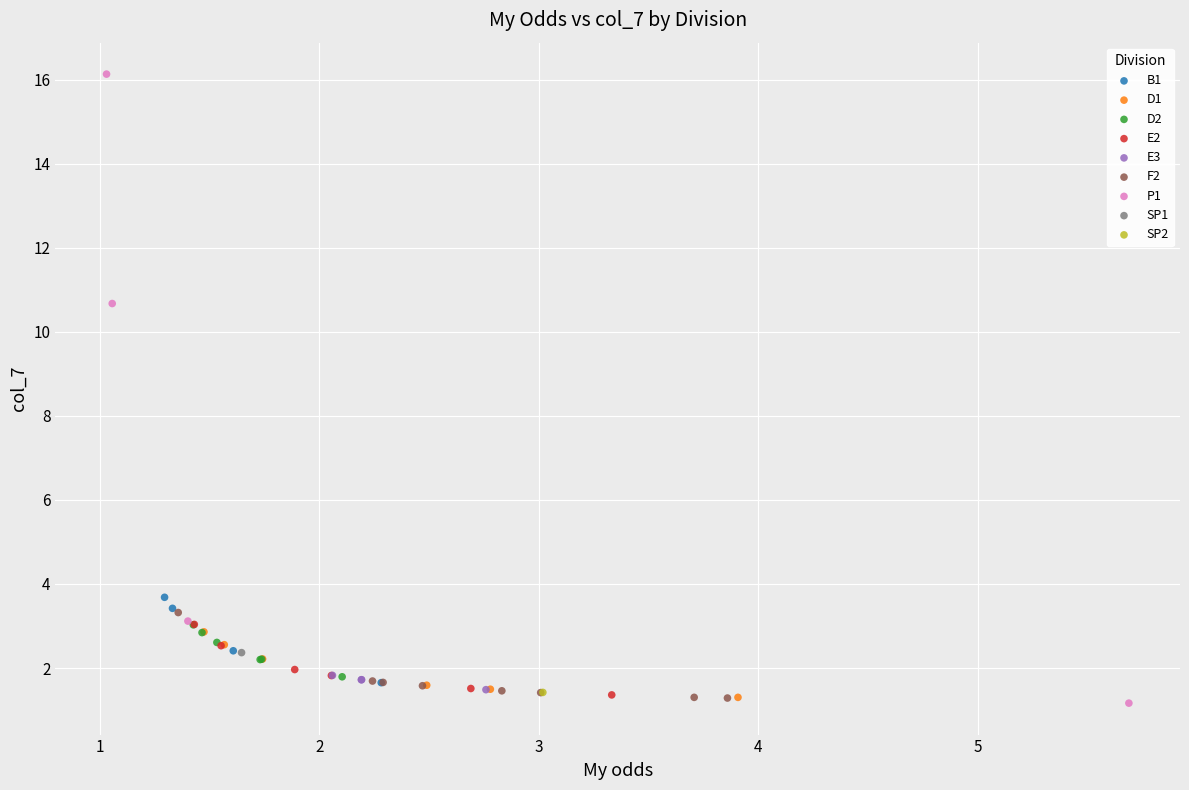

What are all the series names shown in the legend?

B1, D1, D2, E2, E3, F2, P1, SP1, SP2